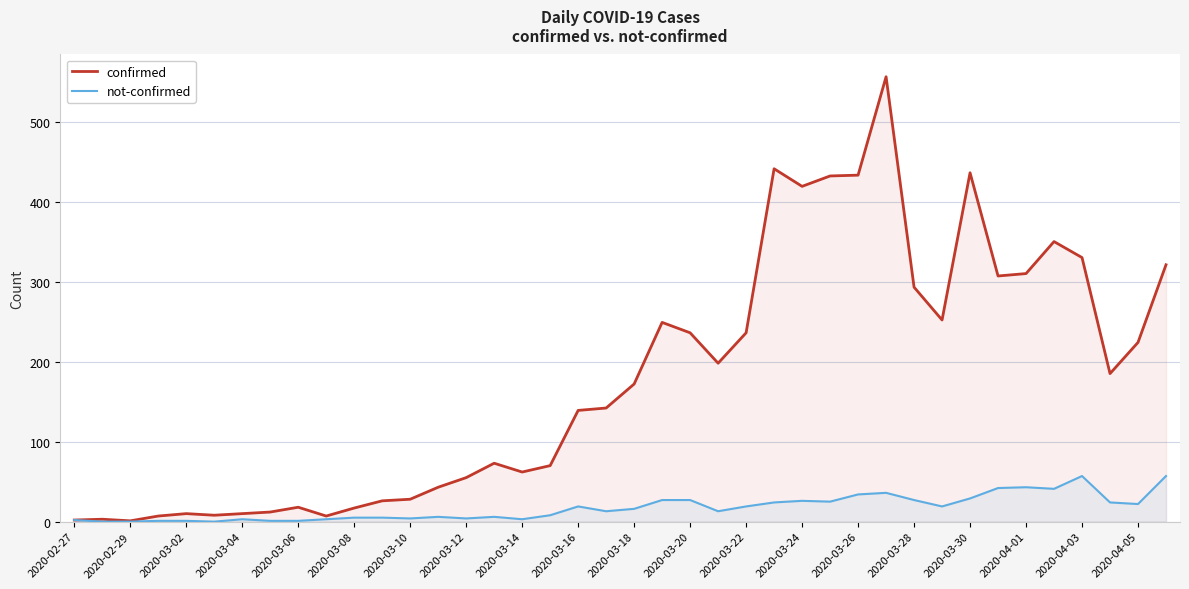

List the series in order of their peak value, lowest first.

not-confirmed, confirmed